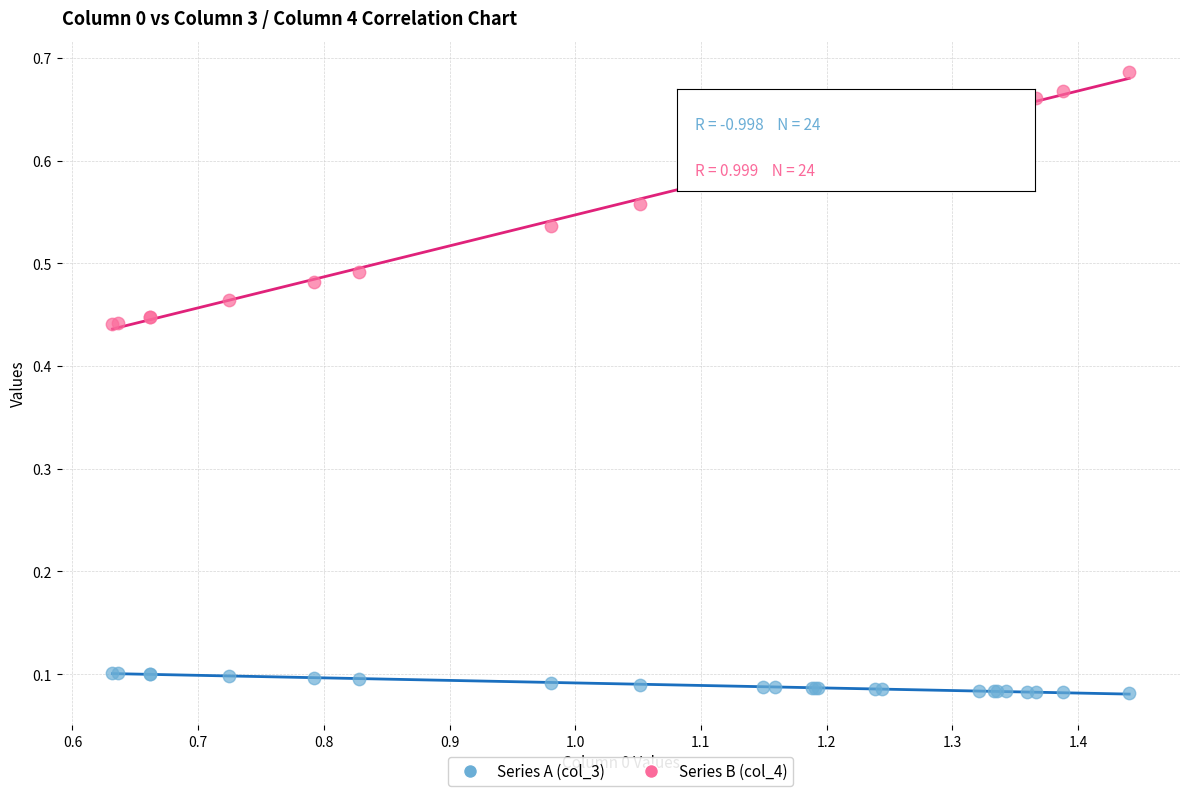

What is the X range (max minus min) for the scatter plot?

0.8